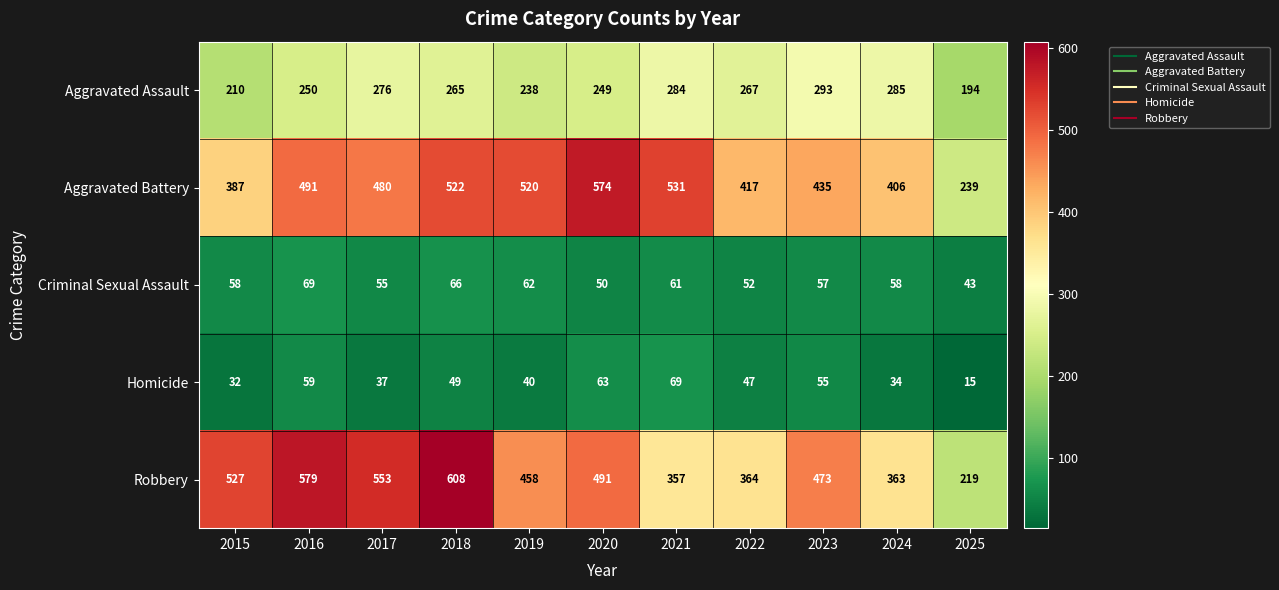

True or false: Robbery has a value of 256 at 2023.

False